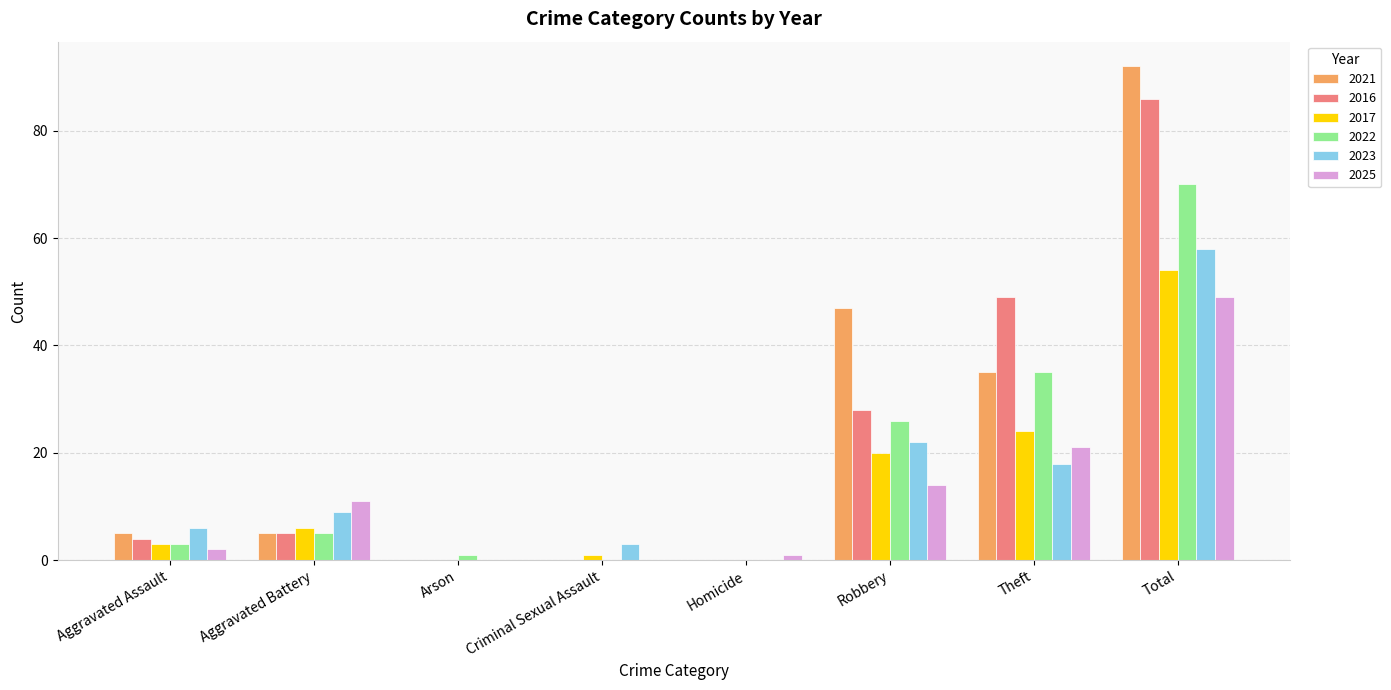

Reading left to right, transcribe all the data shown in this chart.

2021: Aggravated Assault=5	Aggravated Battery=5	Arson=0	Criminal Sexual Assault=0	Homicide=0	Robbery=47	Theft=35	Total=92
2016: Aggravated Assault=4	Aggravated Battery=5	Arson=0	Criminal Sexual Assault=0	Homicide=0	Robbery=28	Theft=49	Total=86
2017: Aggravated Assault=3	Aggravated Battery=6	Arson=0	Criminal Sexual Assault=1	Homicide=0	Robbery=20	Theft=24	Total=54
2022: Aggravated Assault=3	Aggravated Battery=5	Arson=1	Criminal Sexual Assault=0	Homicide=0	Robbery=26	Theft=35	Total=70
2023: Aggravated Assault=6	Aggravated Battery=9	Arson=0	Criminal Sexual Assault=3	Homicide=0	Robbery=22	Theft=18	Total=58
2025: Aggravated Assault=2	Aggravated Battery=11	Arson=0	Criminal Sexual Assault=0	Homicide=1	Robbery=14	Theft=21	Total=49